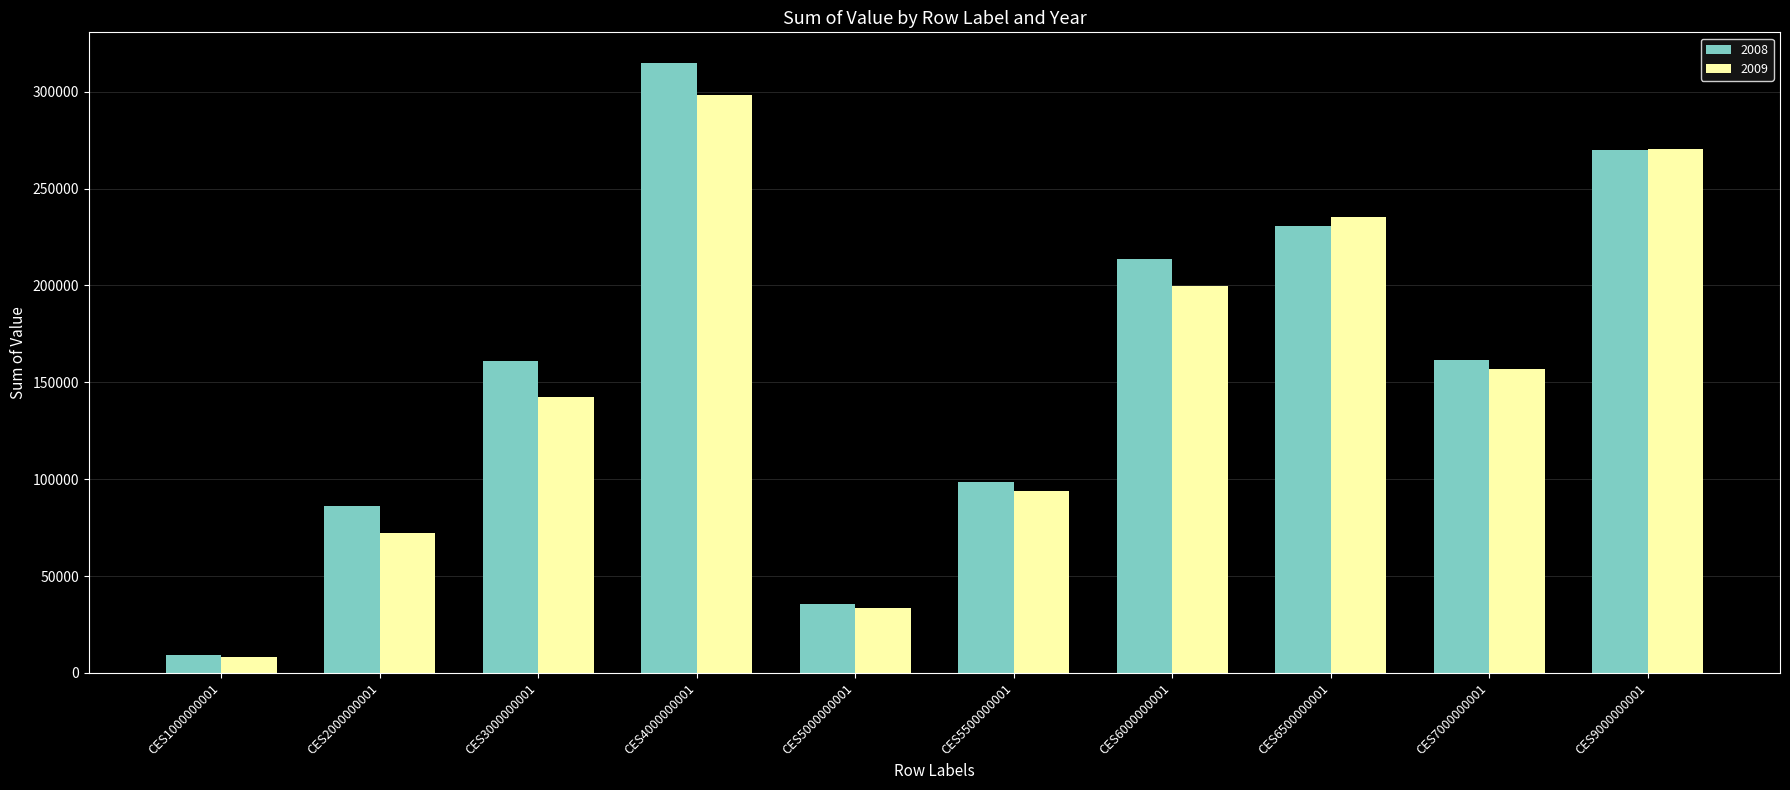

What is the value of the 2009 bar at the 2nd from the left?

72208